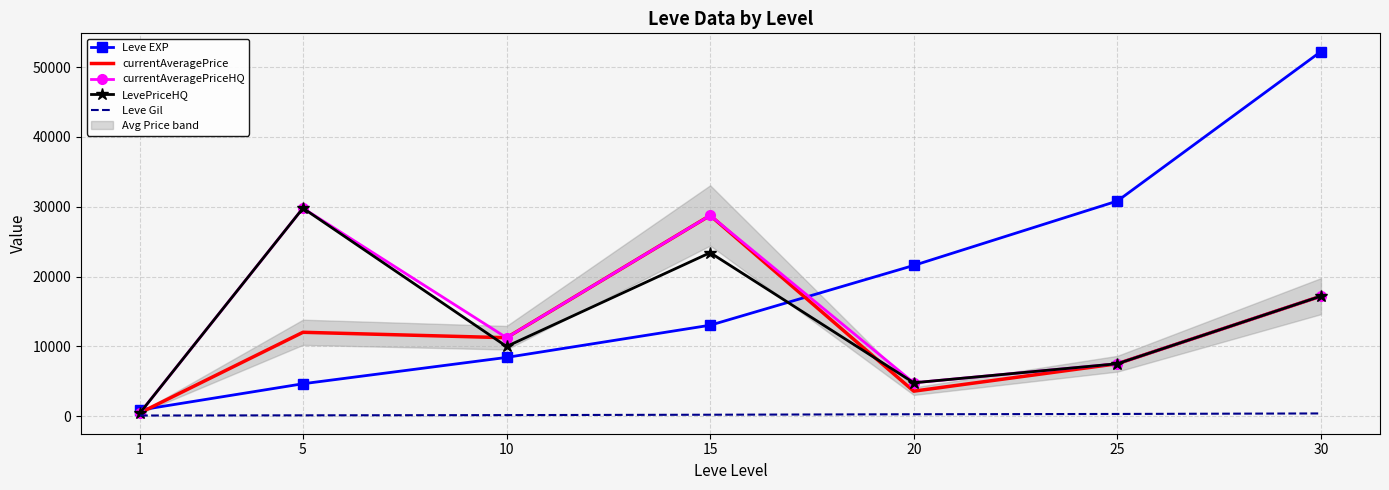

What is the value of the currentAveragePrice point at the 3rd from the left?

11249.5